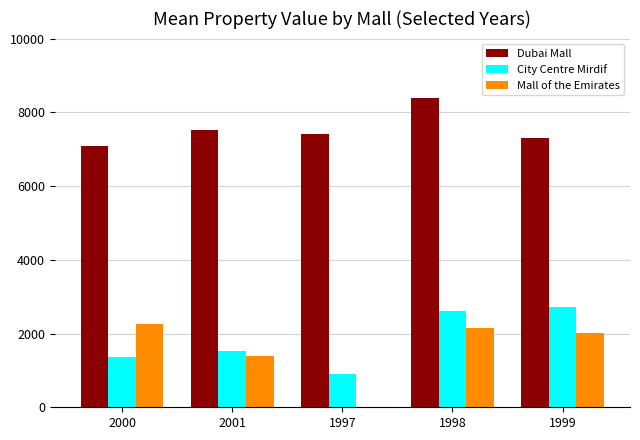

Which series has the largest total across all categories?

Dubai Mall